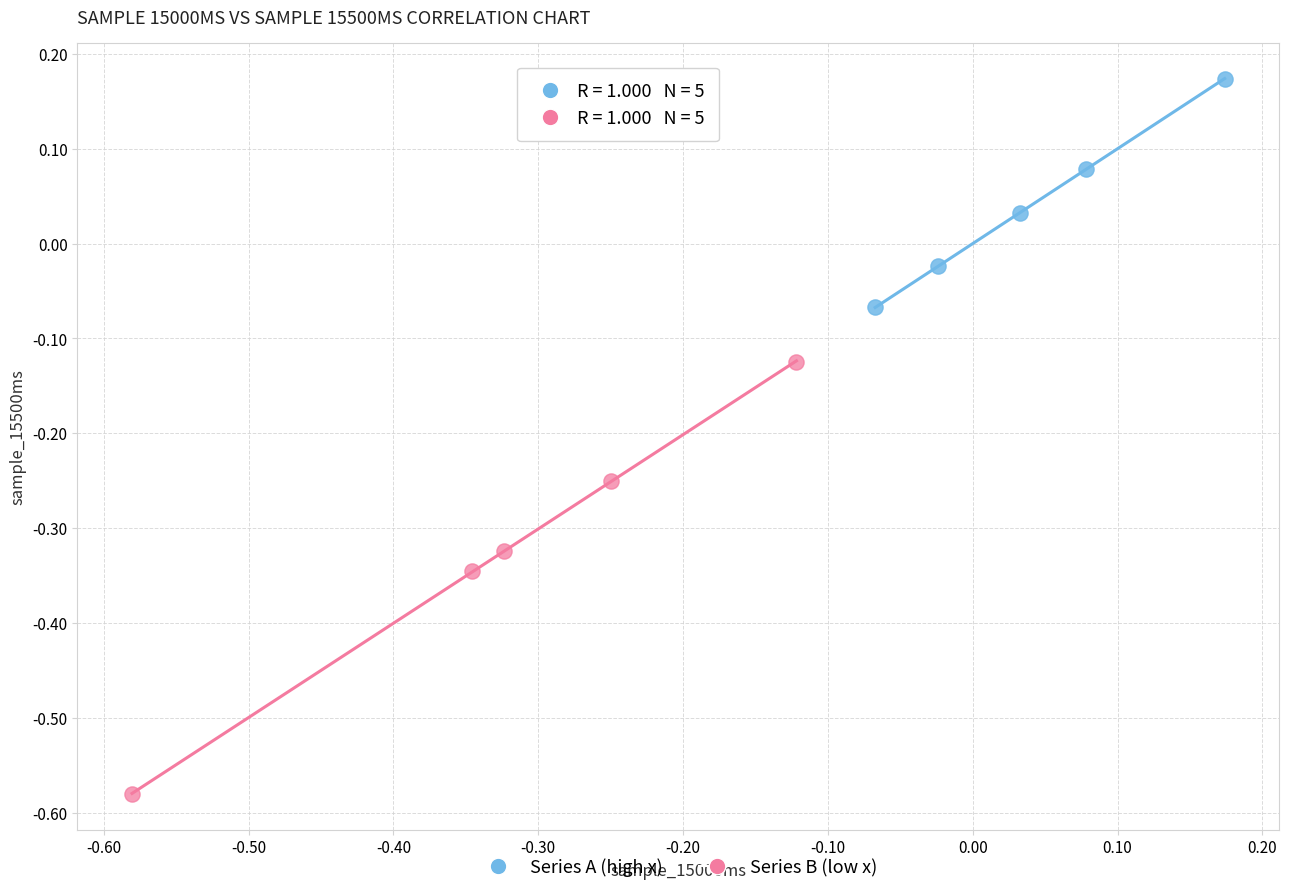

Which series has the largest Y range (max minus min)?

Series B (low x)